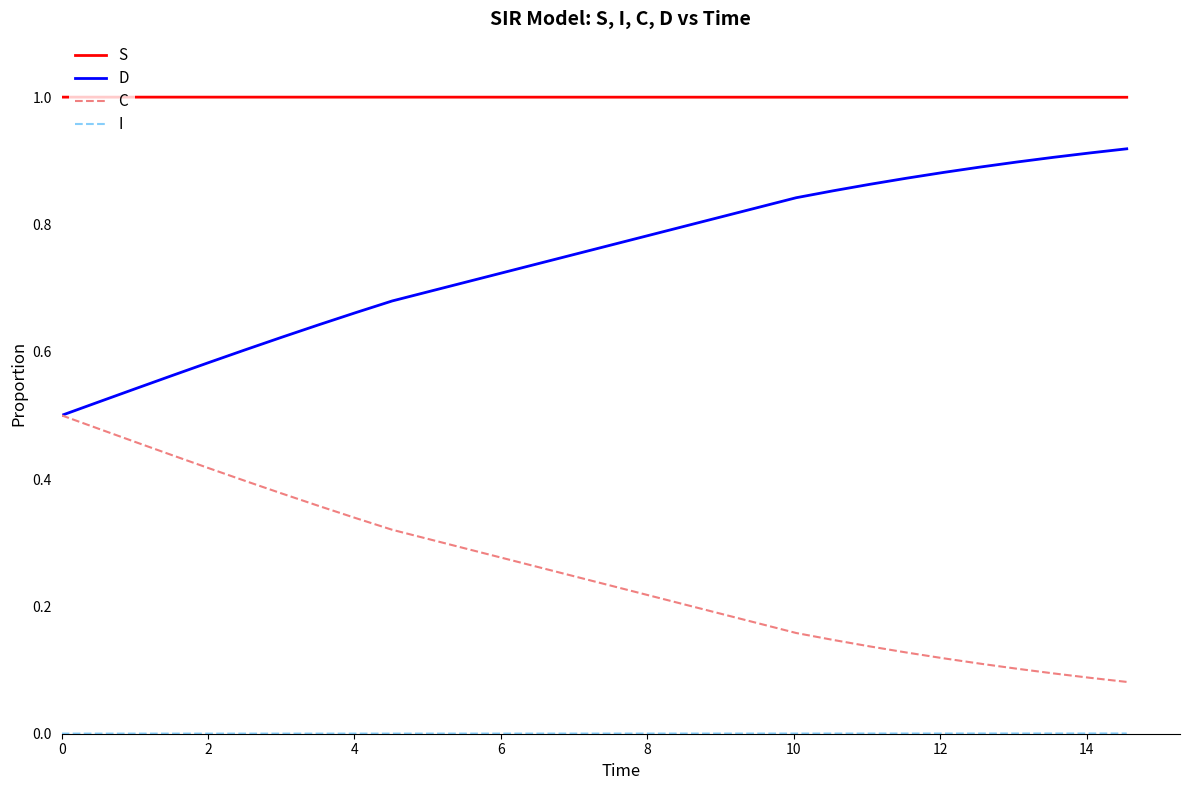

Which series has the largest total across all categories?

S